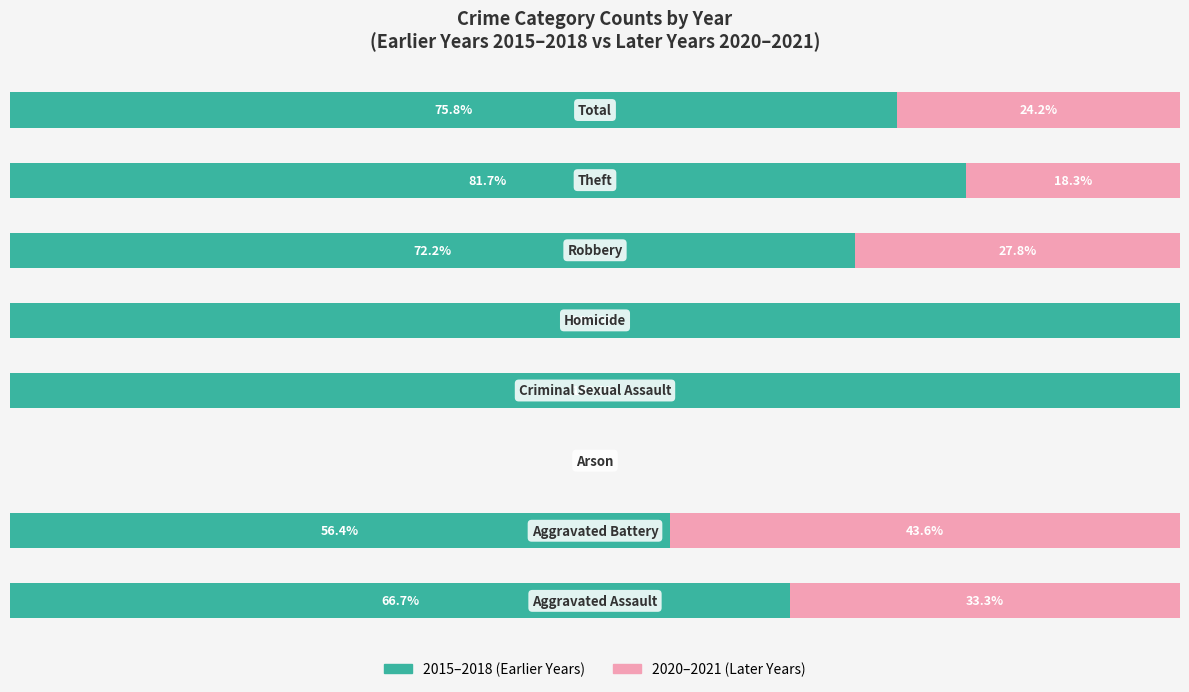

Reading left to right, what are all the values shown in this chart?

2015–2018 (Earlier Years): 0=66.7	1=56.4	2=0.0	3=100.0	4=100.0	5=72.2	6=81.7	7=75.8
2020–2021 (Later Years): 0=33.3	1=43.6	2=0.0	3=0.0	4=0.0	5=27.8	6=18.3	7=24.2